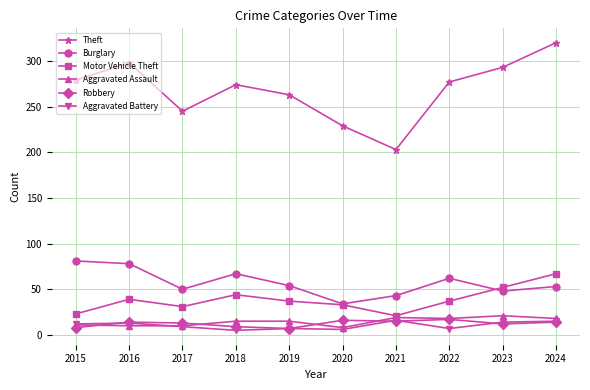

What is the difference between the Robbery values at 2017 and 2016?

1